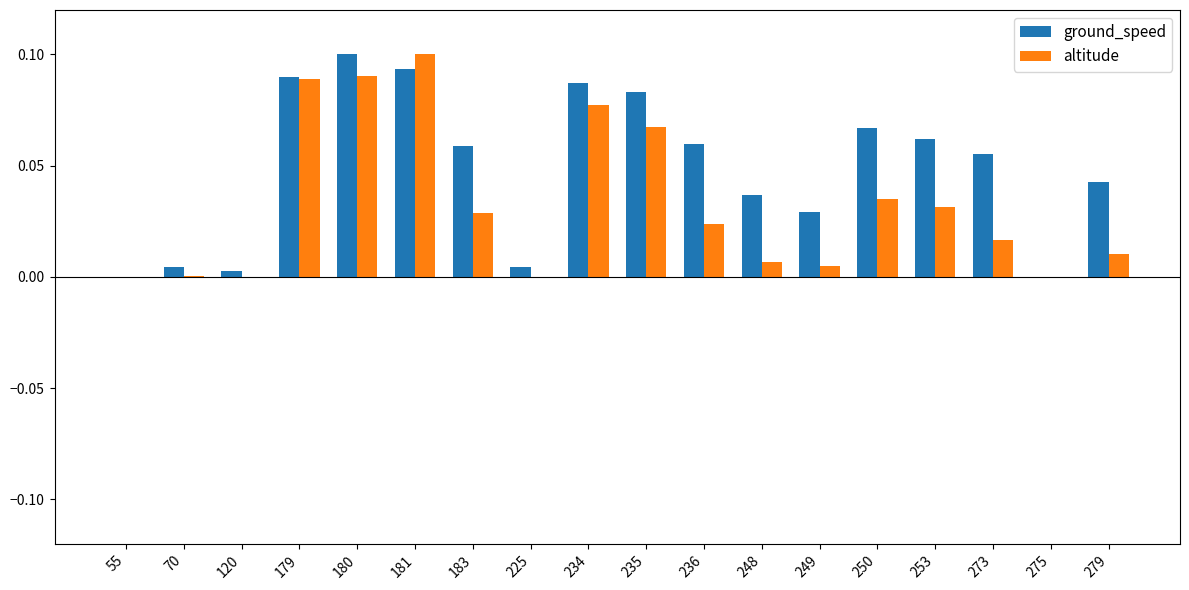

How many distinct data groups are displayed?

2